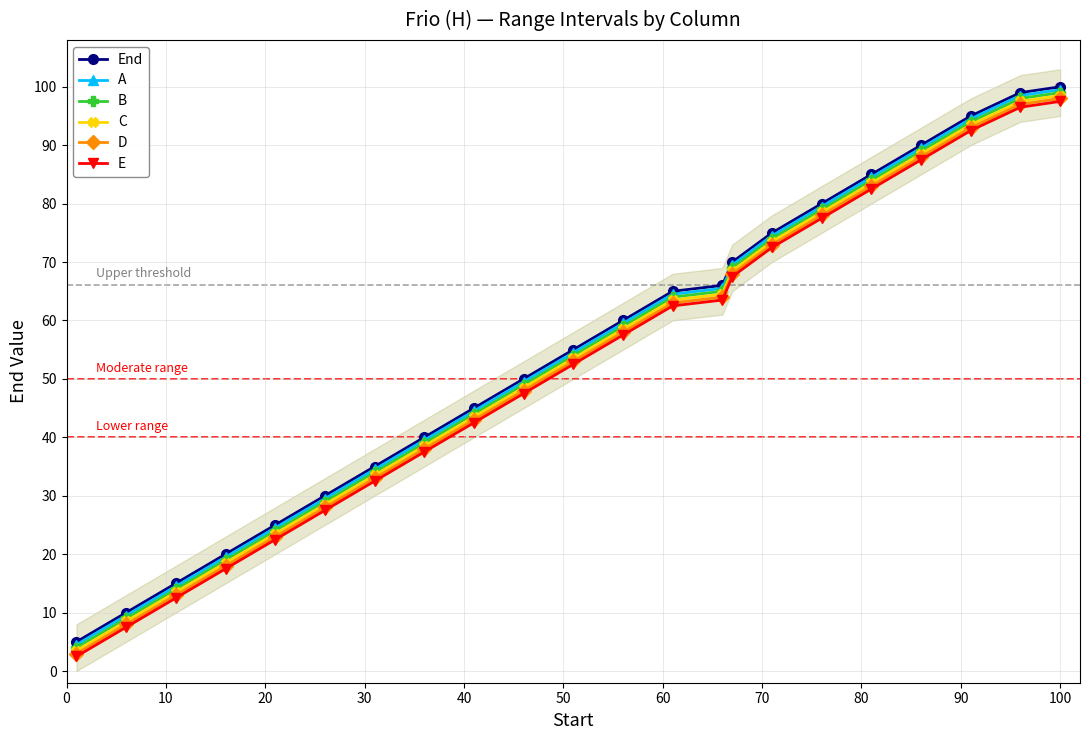

True or false: C and A cross at least once.

False